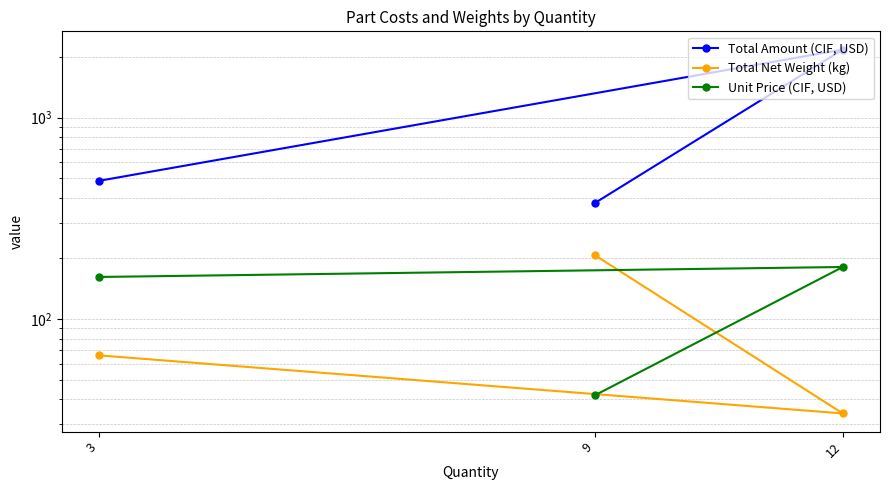

What is the greatest value displayed?

2174.6